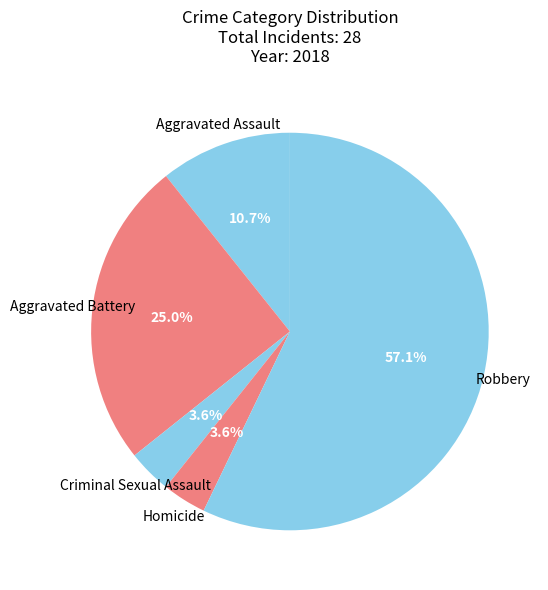

To the nearest percent, what portion does Aggravated Assault represent?

11%